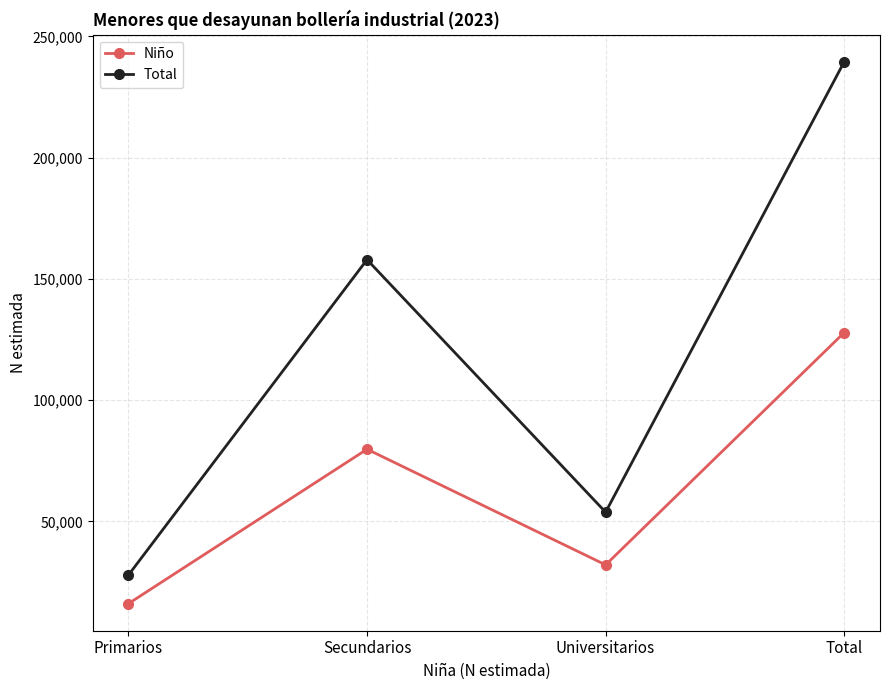

What is the label of the 3rd point from the right?

Secundarios